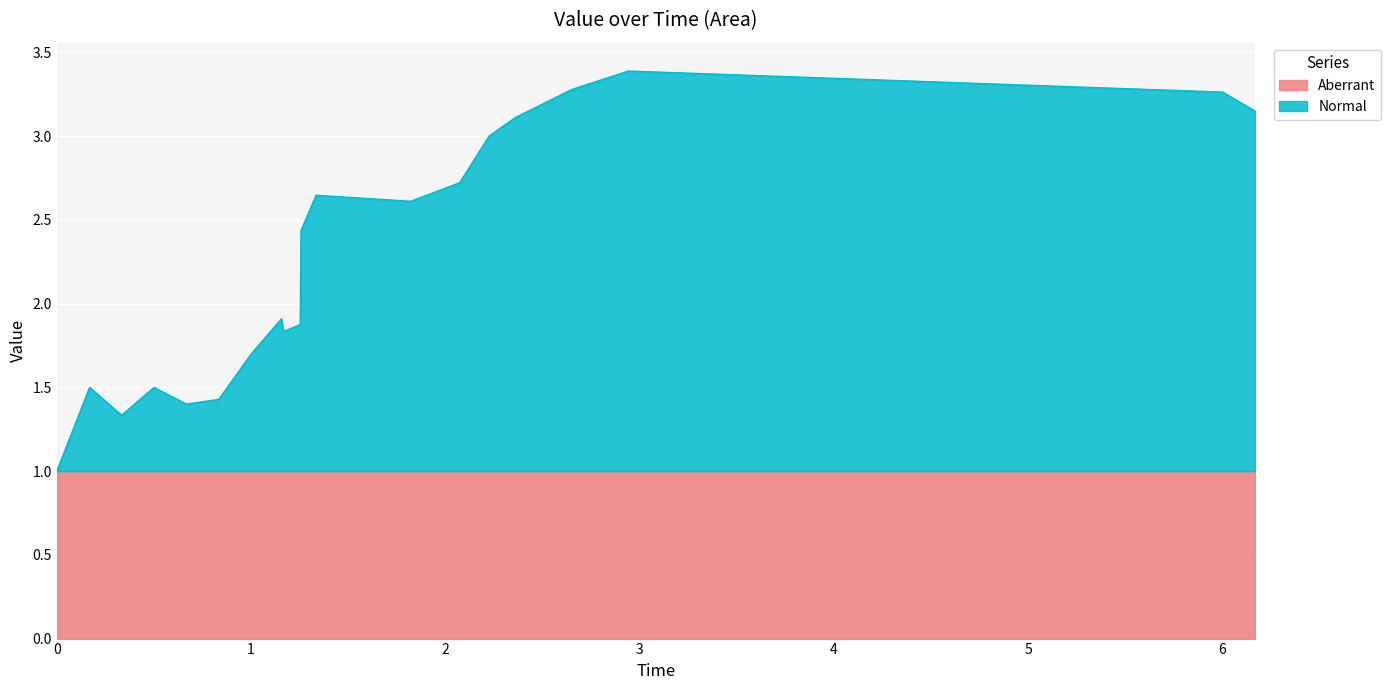

At which label is the value closest to 2?

1.1559666666666666